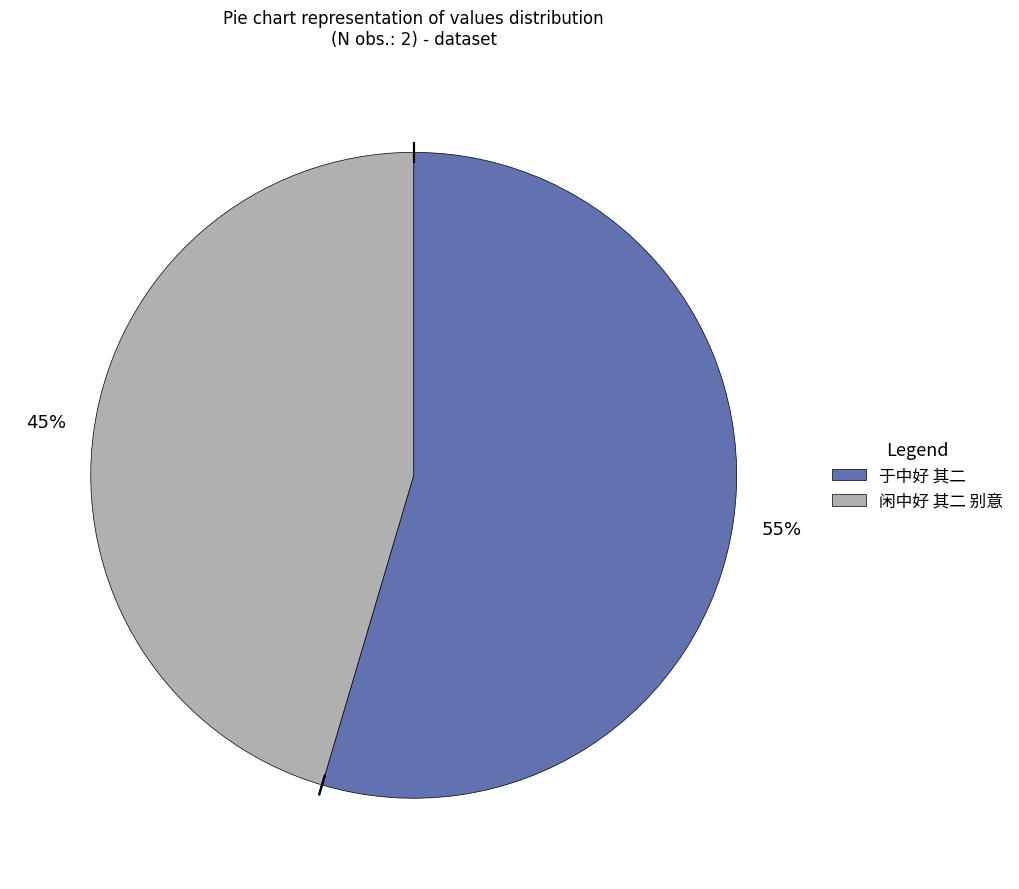

Is the sum of 闲中好 其二 别意 and 于中好 其二 greater than half?

Yes